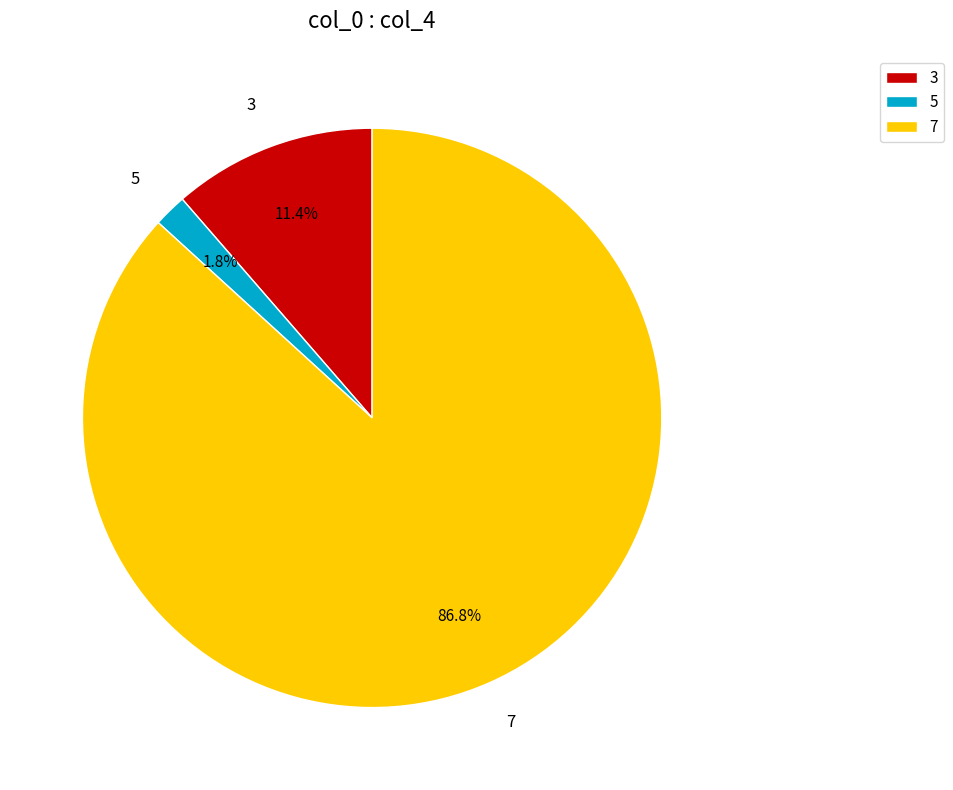

Between 7 and 5, which is larger?

7